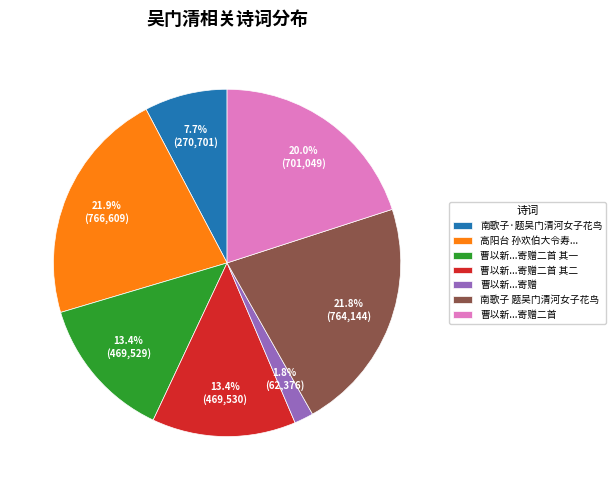

What is the ratio of the value at 南歌子 题吴门清河女子花鸟 to the value at 曹以新...寄赠二首 其二?

1.6